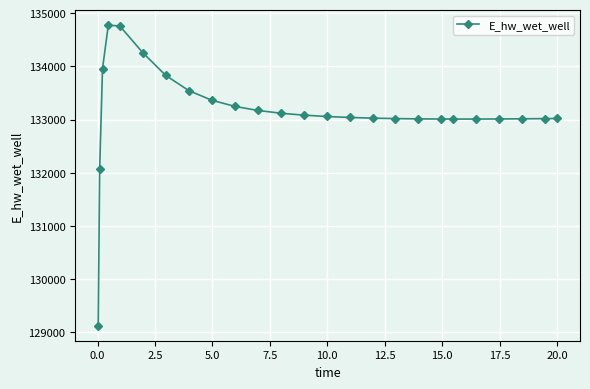

What is the sum of all values?

3328565.5